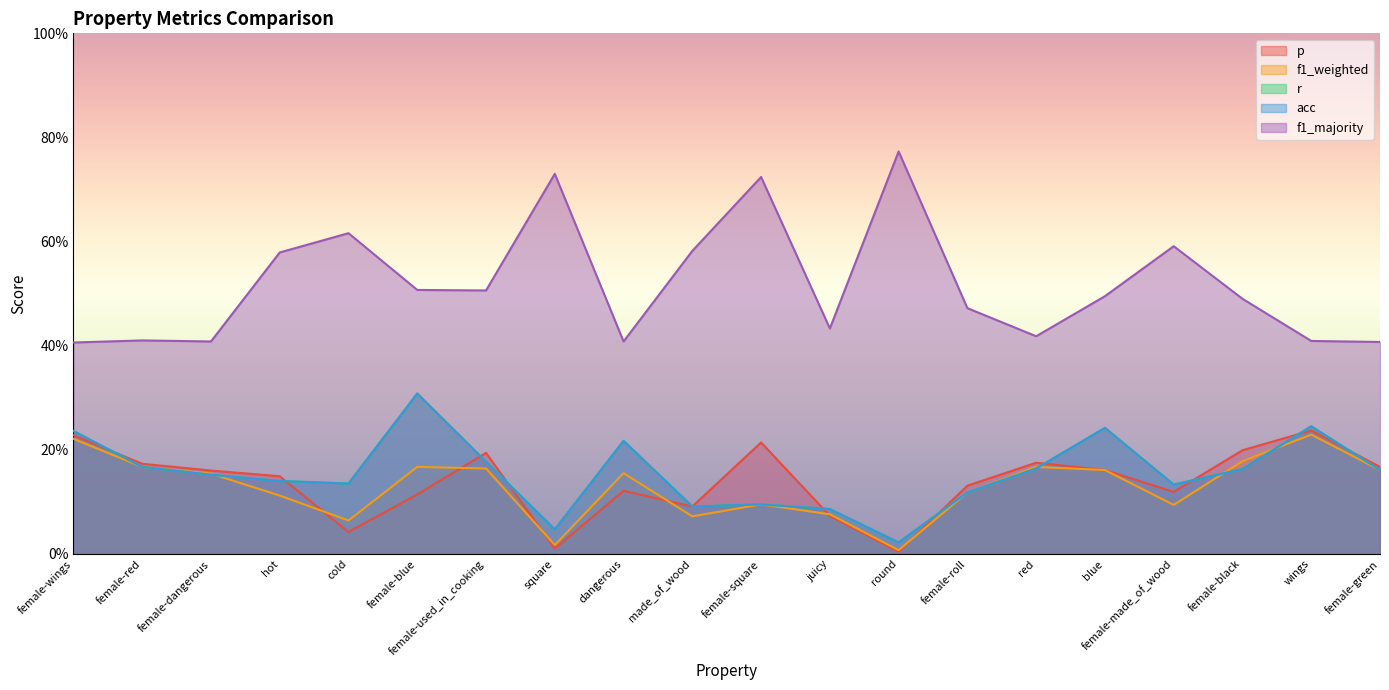

At how many categories does at least one series exceed 0?

20